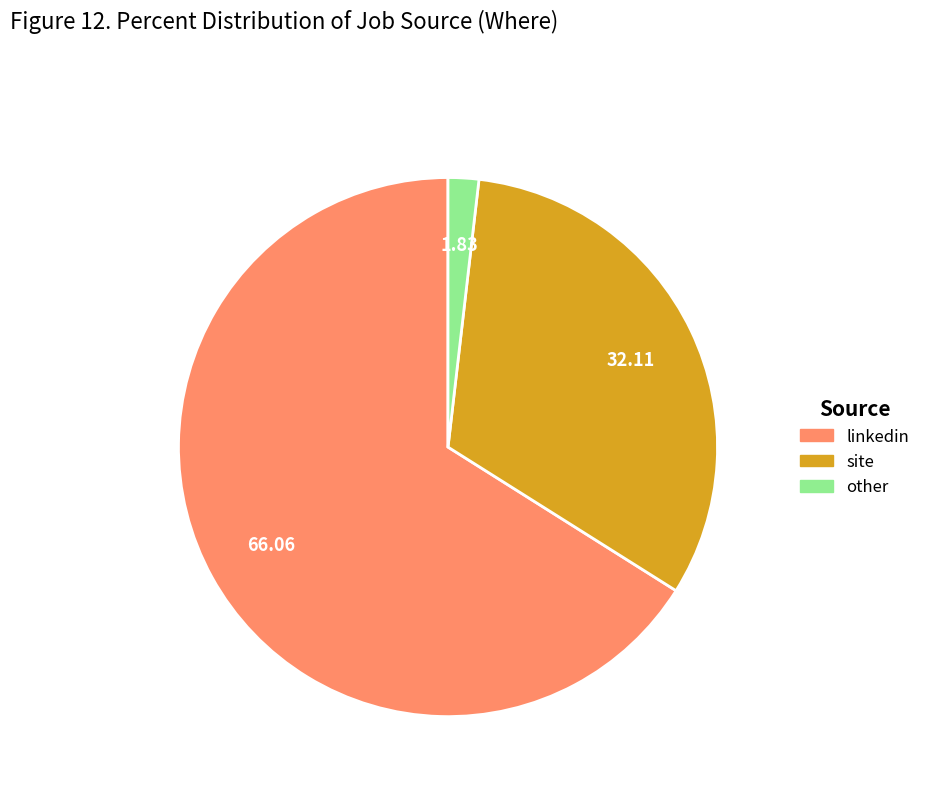

Count the number of slices in the pie.

3